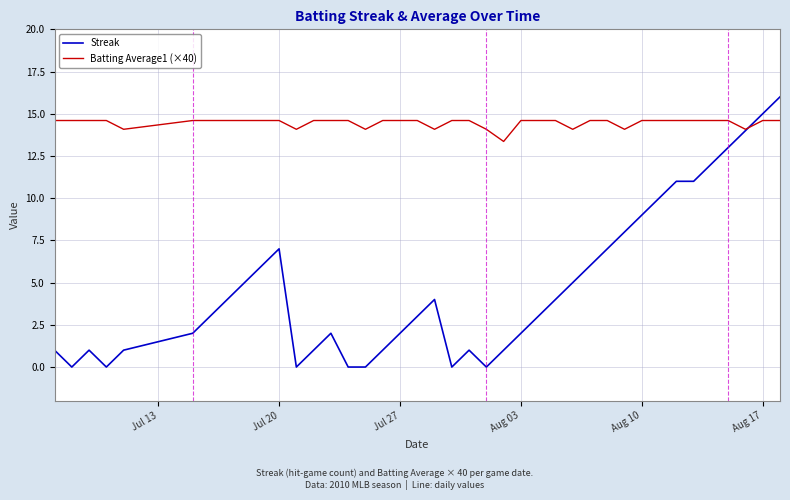

Which series has the largest total across all categories?

Batting Average1 (×40)